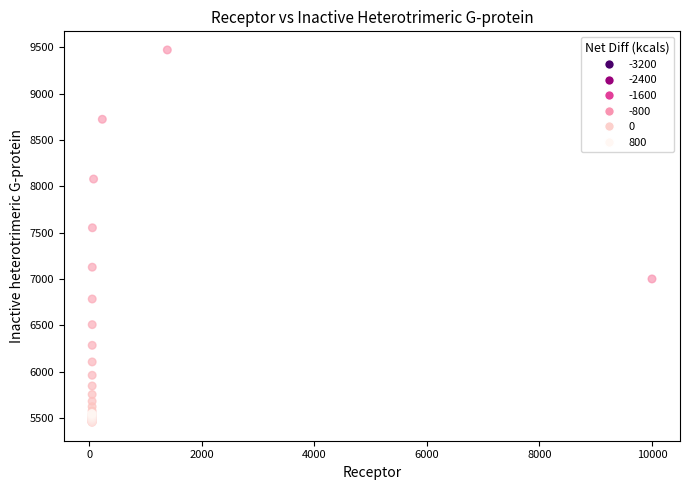

What Y value in the scatter plot is closest to 7463?

7552.4